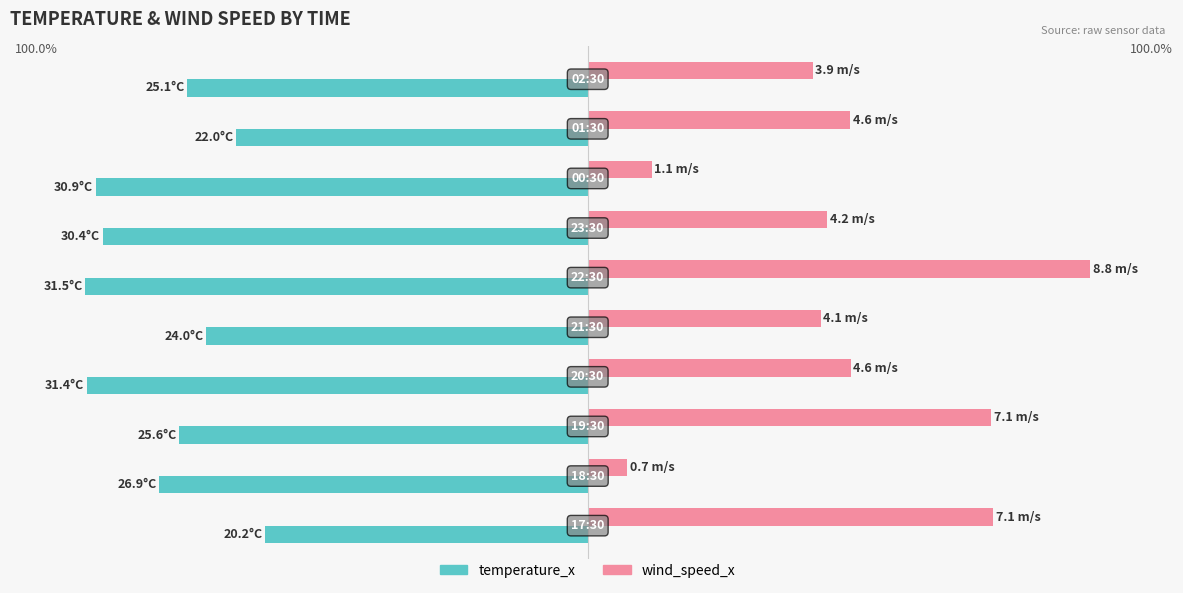

What are all the series names shown in the legend?

temperature_x, wind_speed_x